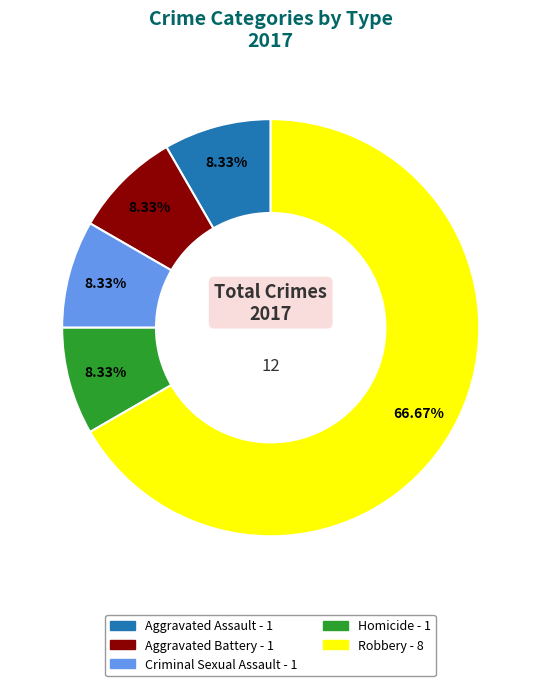

Count the number of slices in the pie.

5